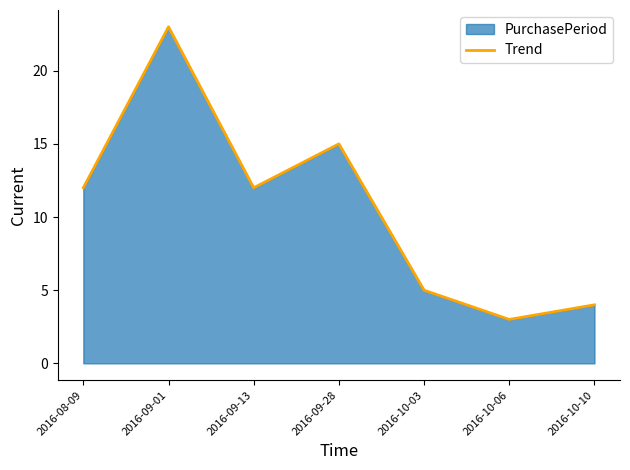

Between 2016-10-03 and 2016-10-06, which is larger?

2016-10-03